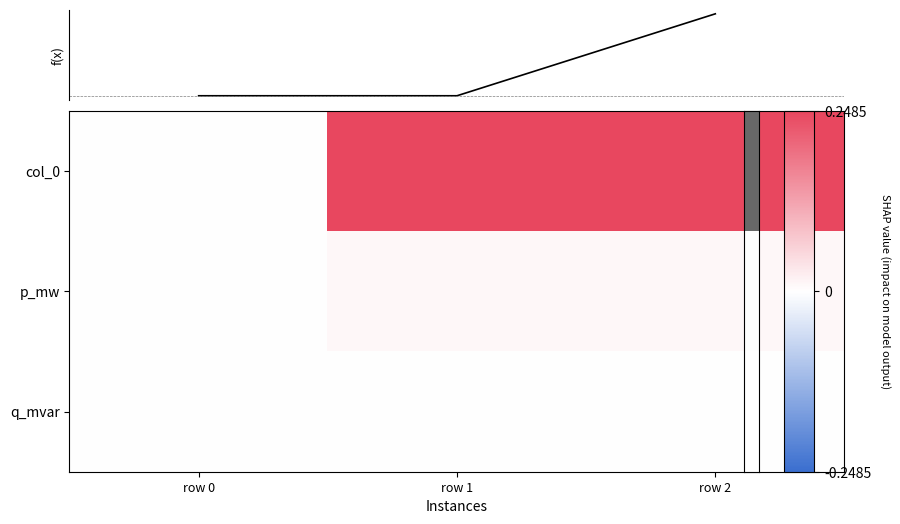

Which has a higher value, row 0 or row 1?

row 1